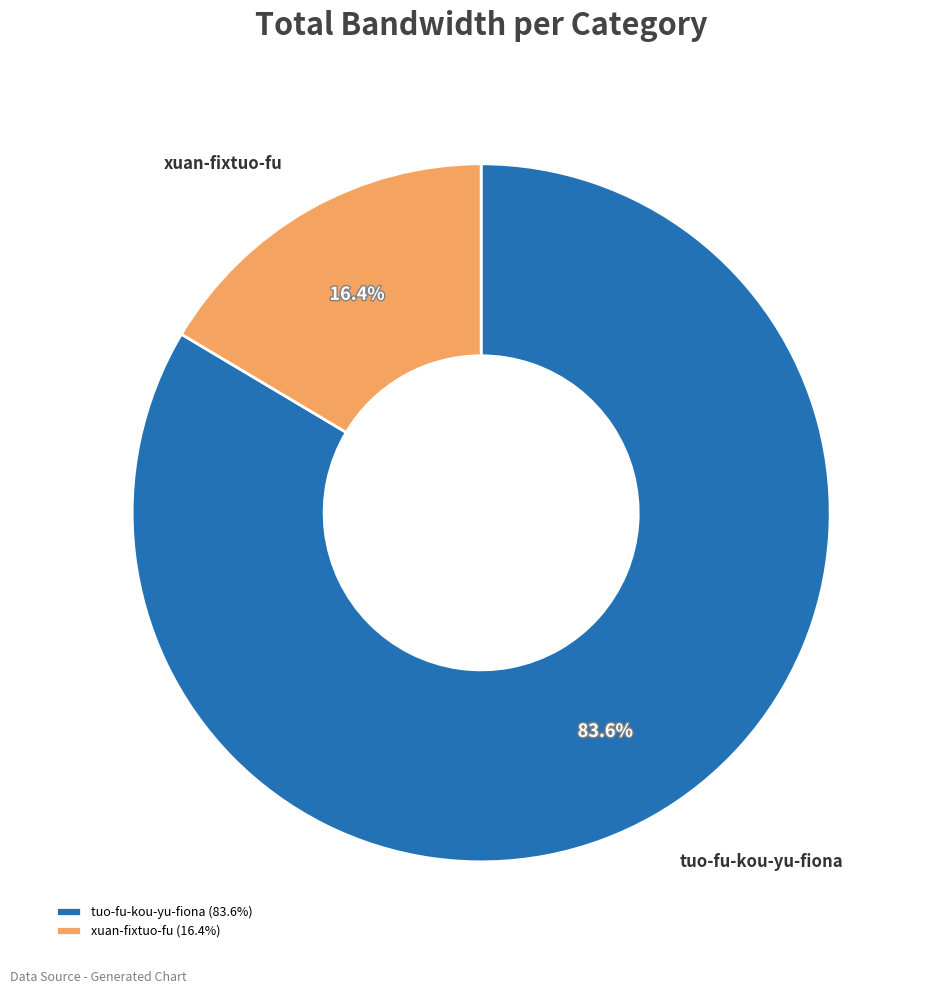

Does any single category account for the majority?

Yes